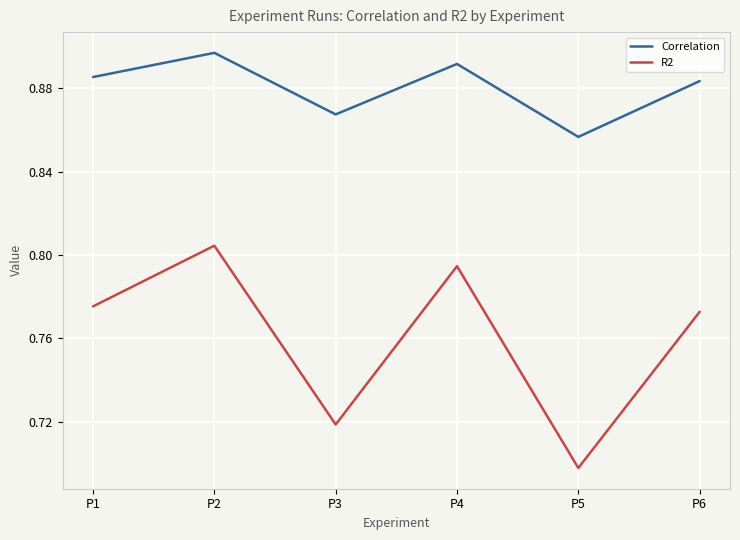

The R2 series shows 0.5 at P6. True or false?

False